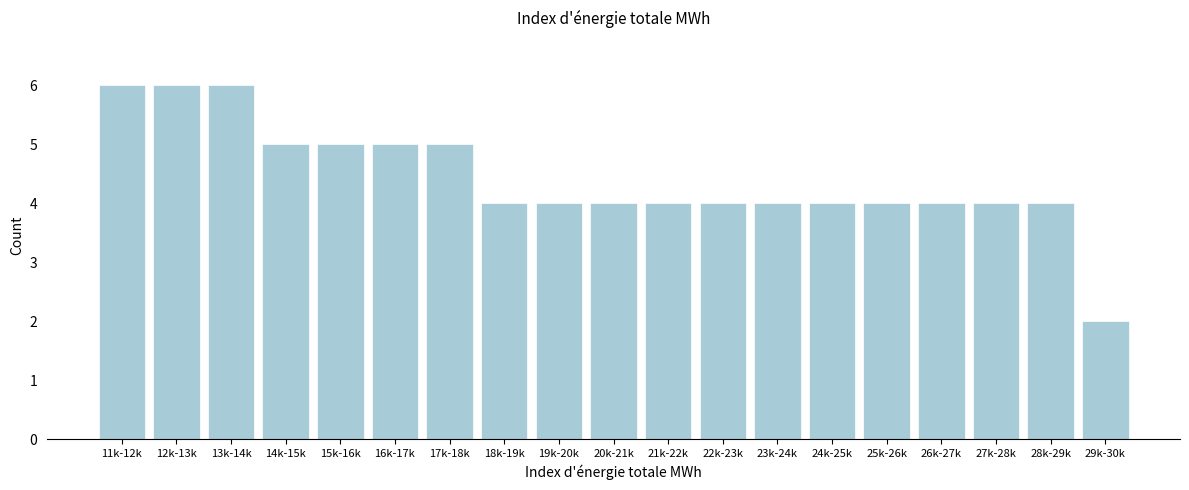

Reading left to right, what are all the values shown in this chart?

6	6	6	5	5	5	5	4	4	4	4	4	4	4	4	4	4	4	2